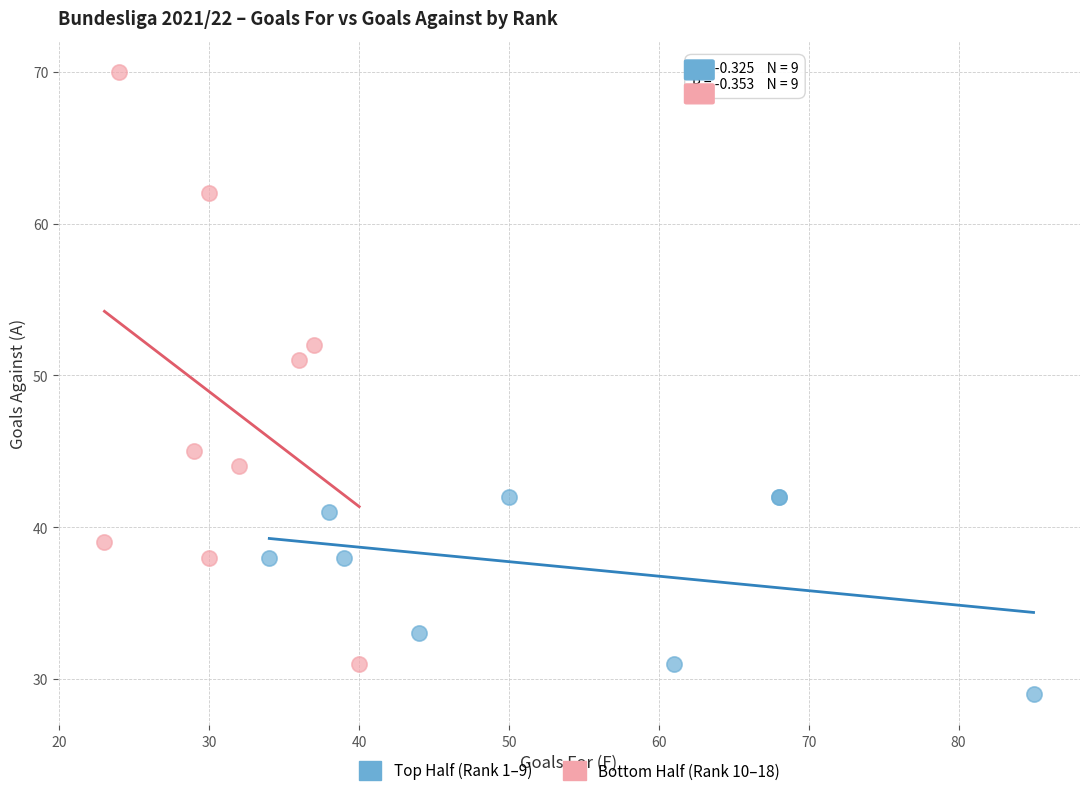

Which series reaches the minimum Y coordinate?

Top Half (Rank 1–9)